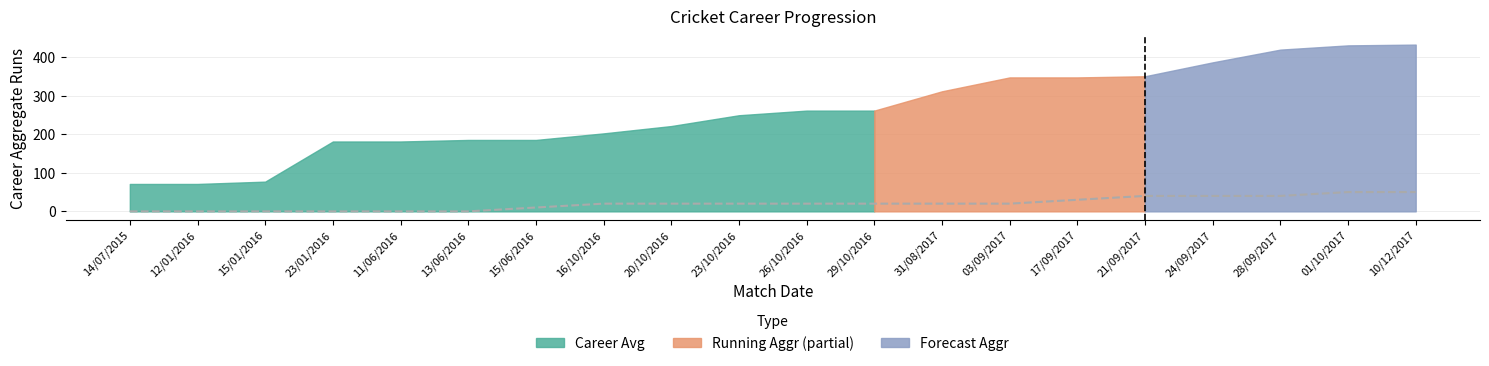

What position from the right is 14/07/2015?

20